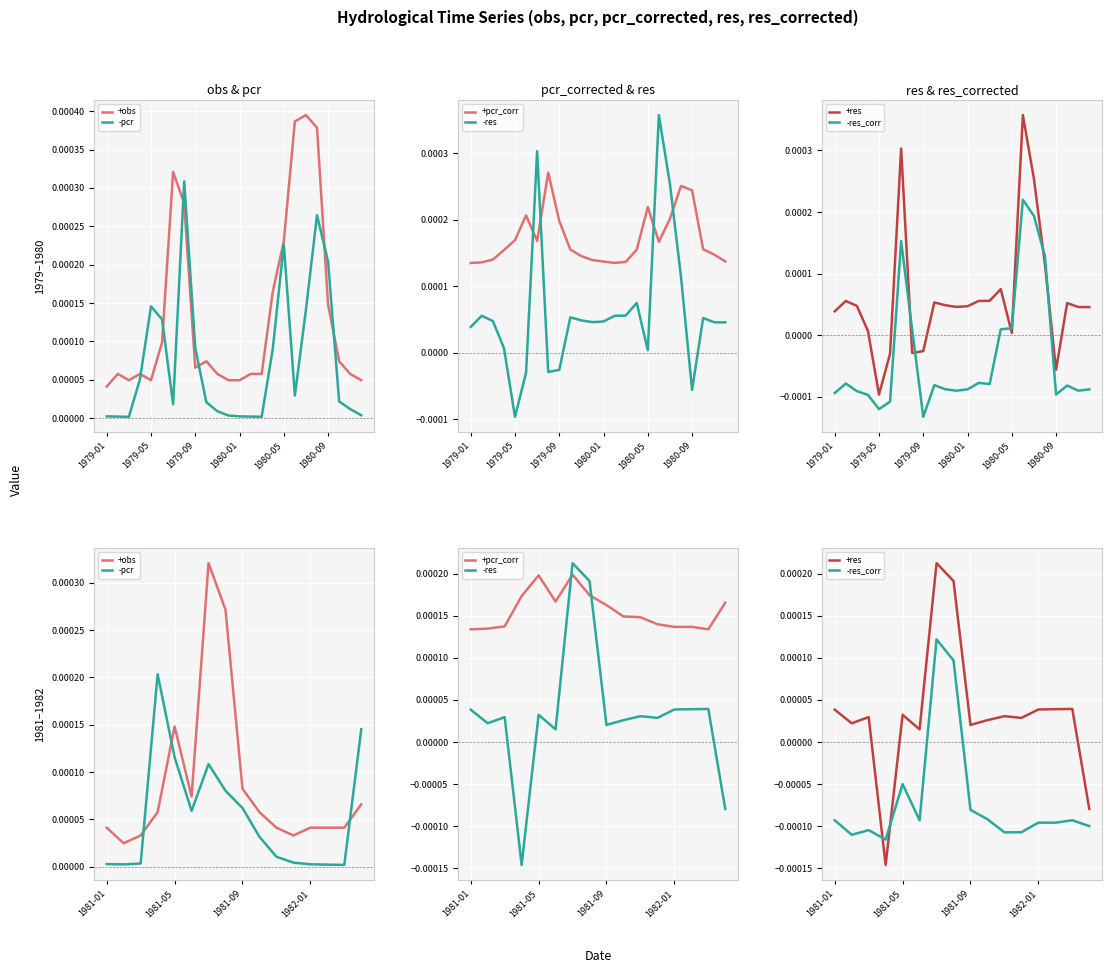

Which category has the highest value in the +pcr_corr series?

6